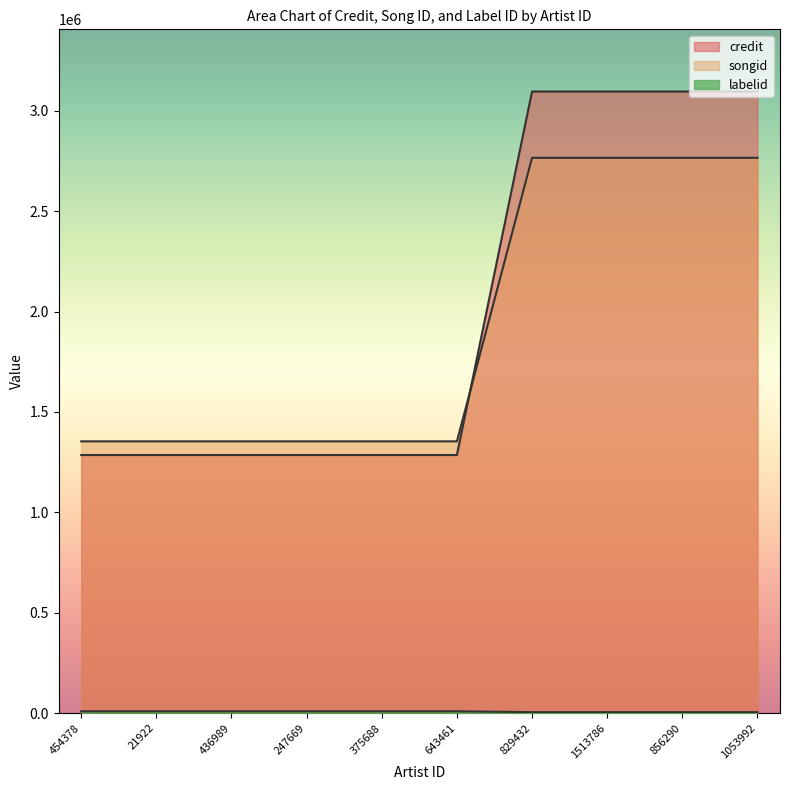

How many values in the labelid series are below 8876?

4